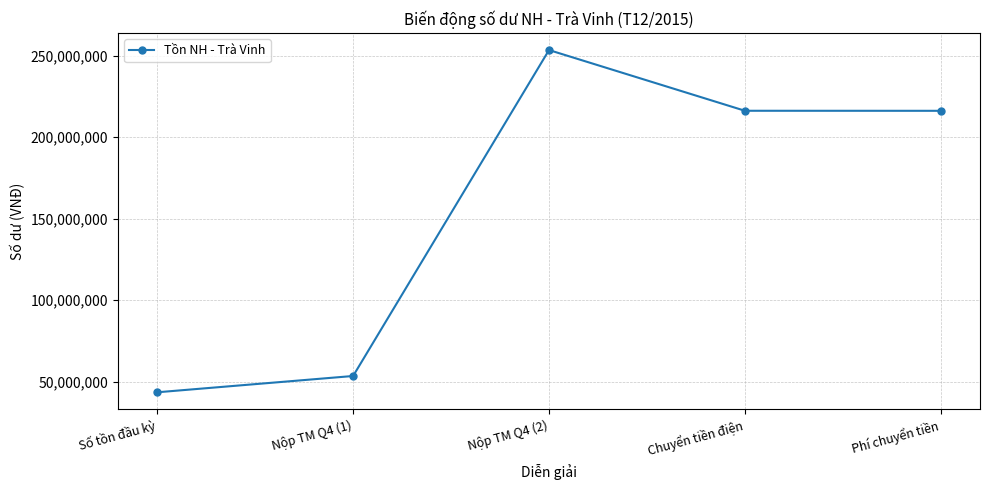

What is the sum of all values?

782391470